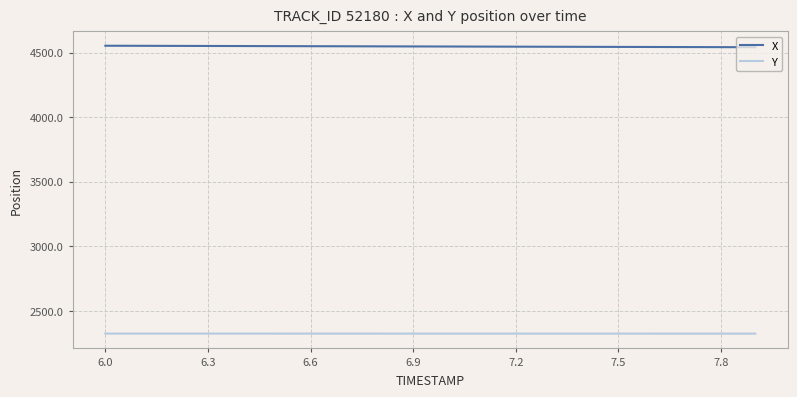

List the series in order of their peak value, lowest first.

Y, X